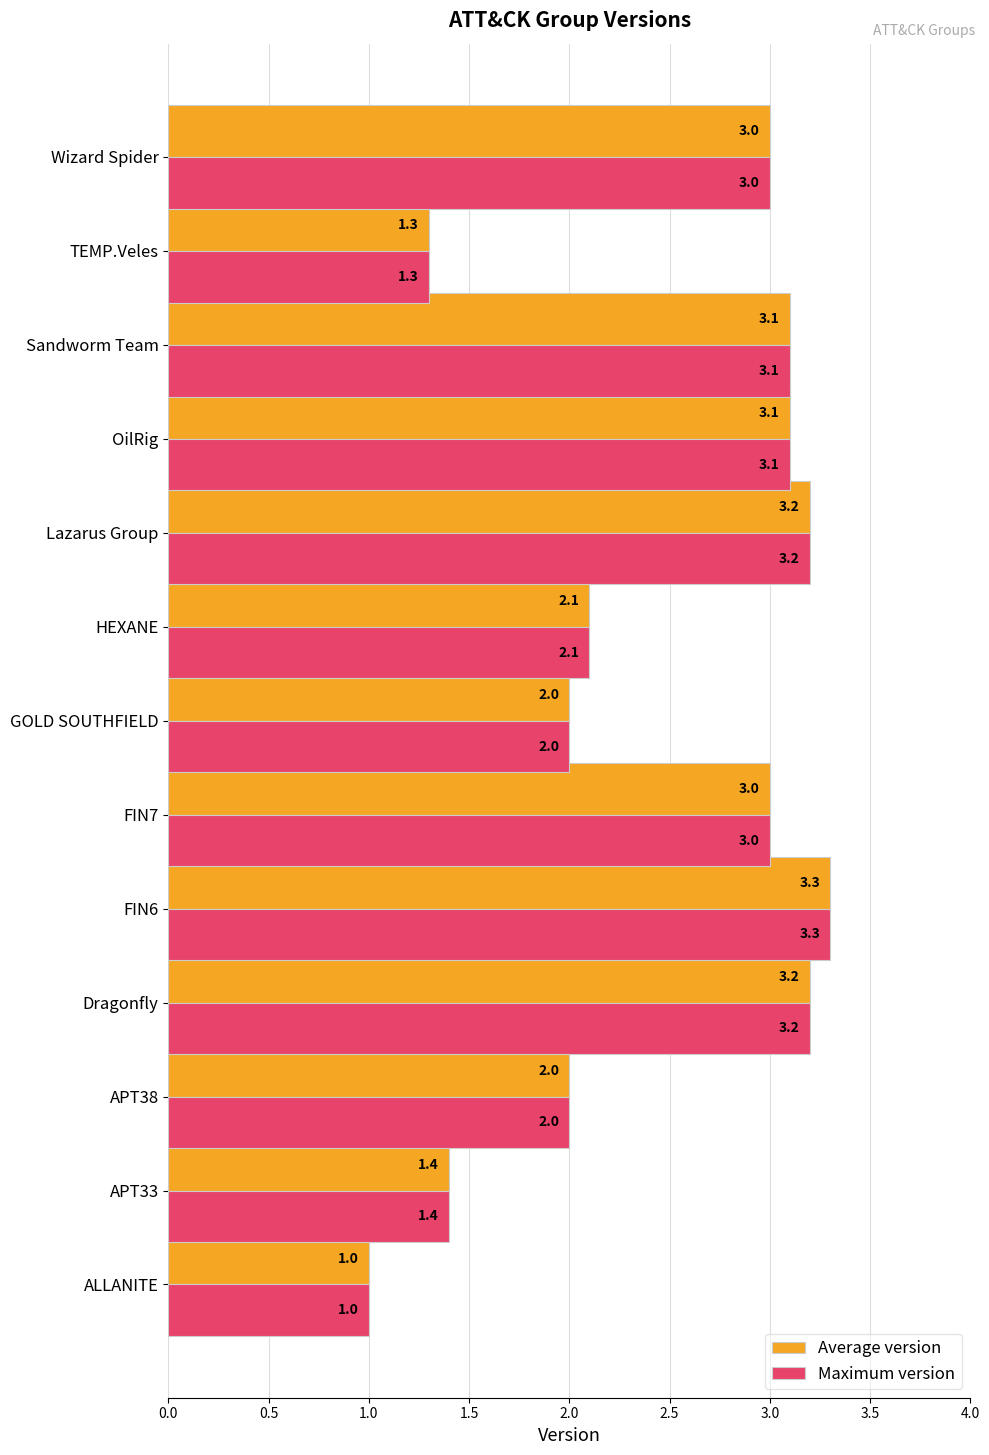

Read the Average version value at FIN7.

3.0